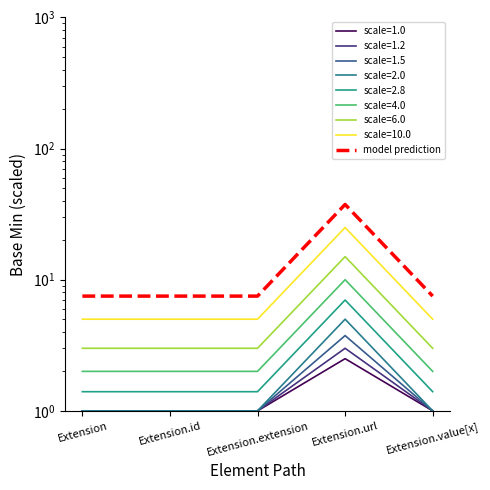

At which label is the value closest to 22?

Extension